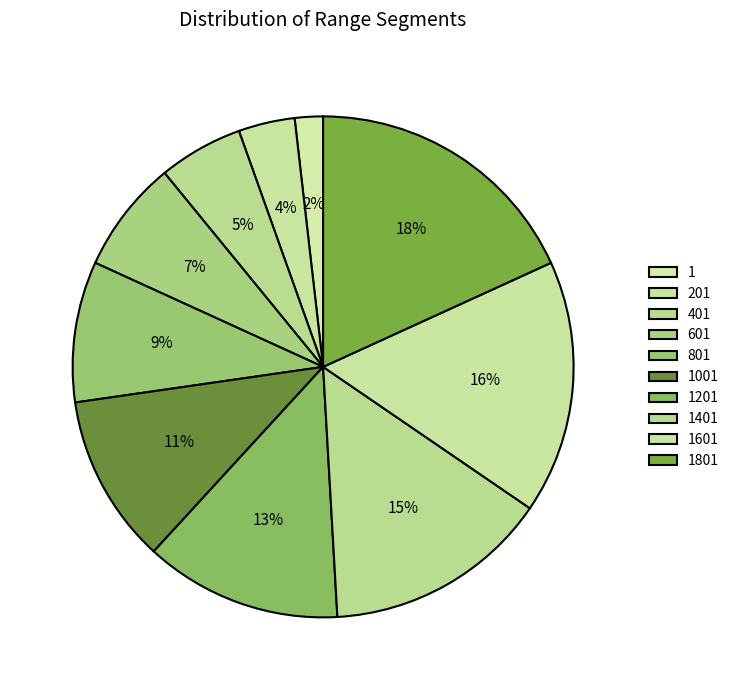

Is it true that 801 is 1% of the pie?

False